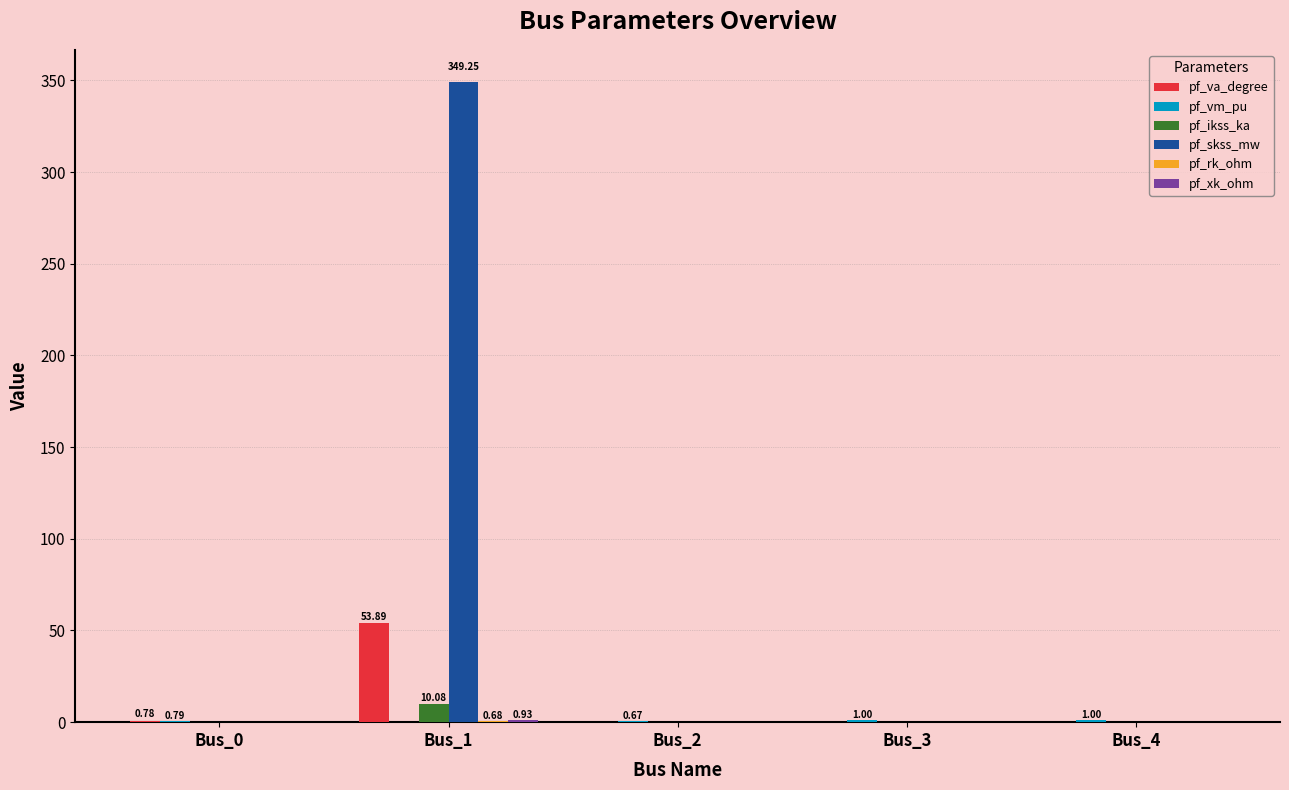

How many groups of bars are there?

5